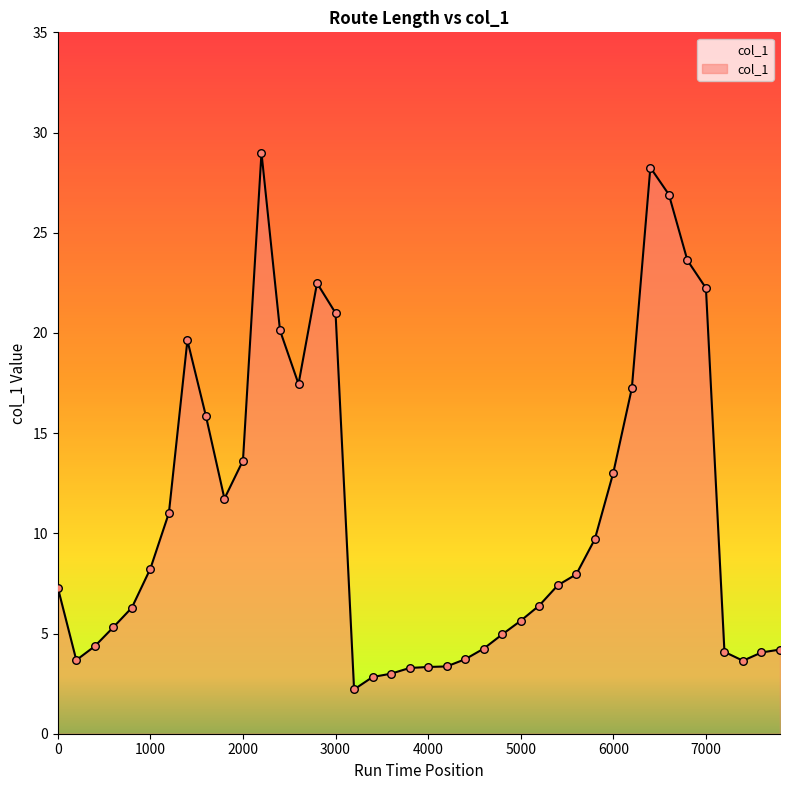

What is the maximum value shown in the chart?

29.0